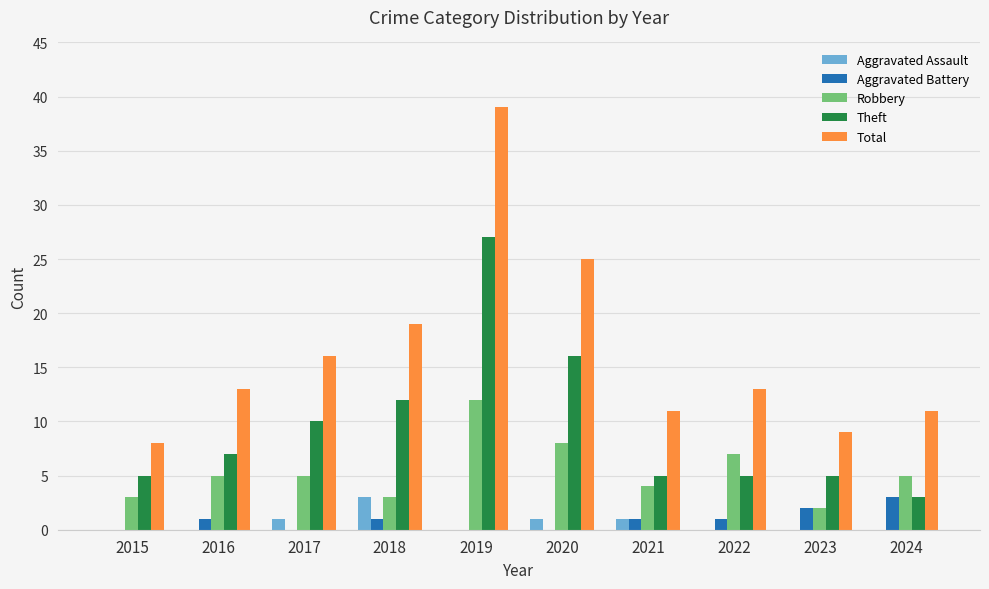

What is the total value across all series at 2015?

16